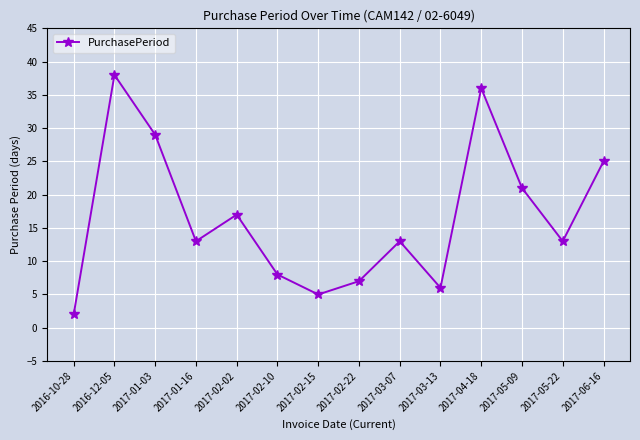

Does the chart display data point markers on the line(s)?

Yes